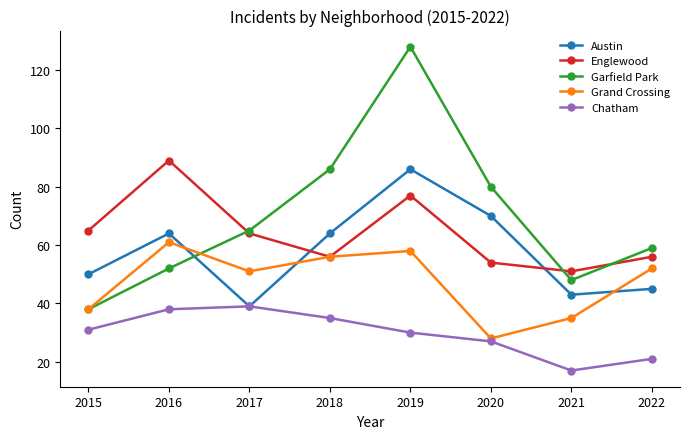

Is it true that Englewood equals 122 at 2019?

False